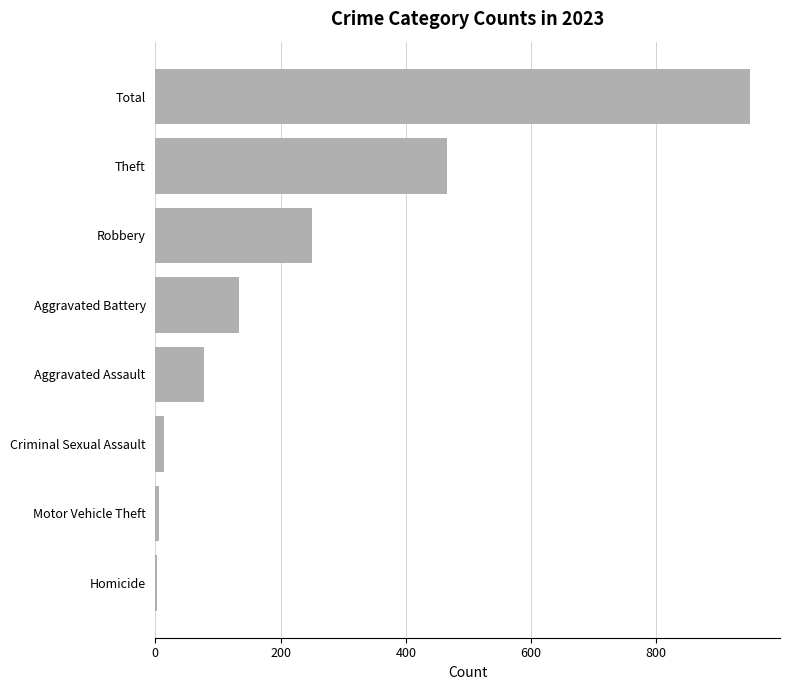

At which category does the chart reach its peak across all series?

Total